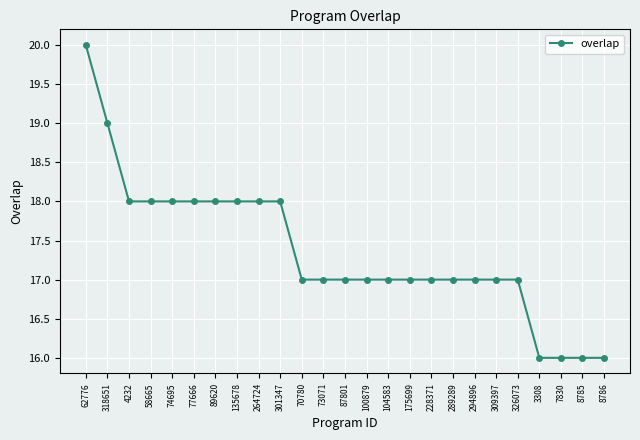

Read the value at 3308.

16